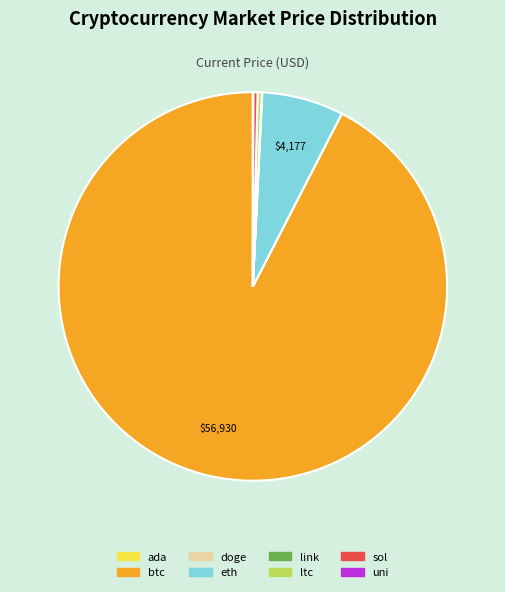

Is there any slice that represents more than half of the pie?

Yes